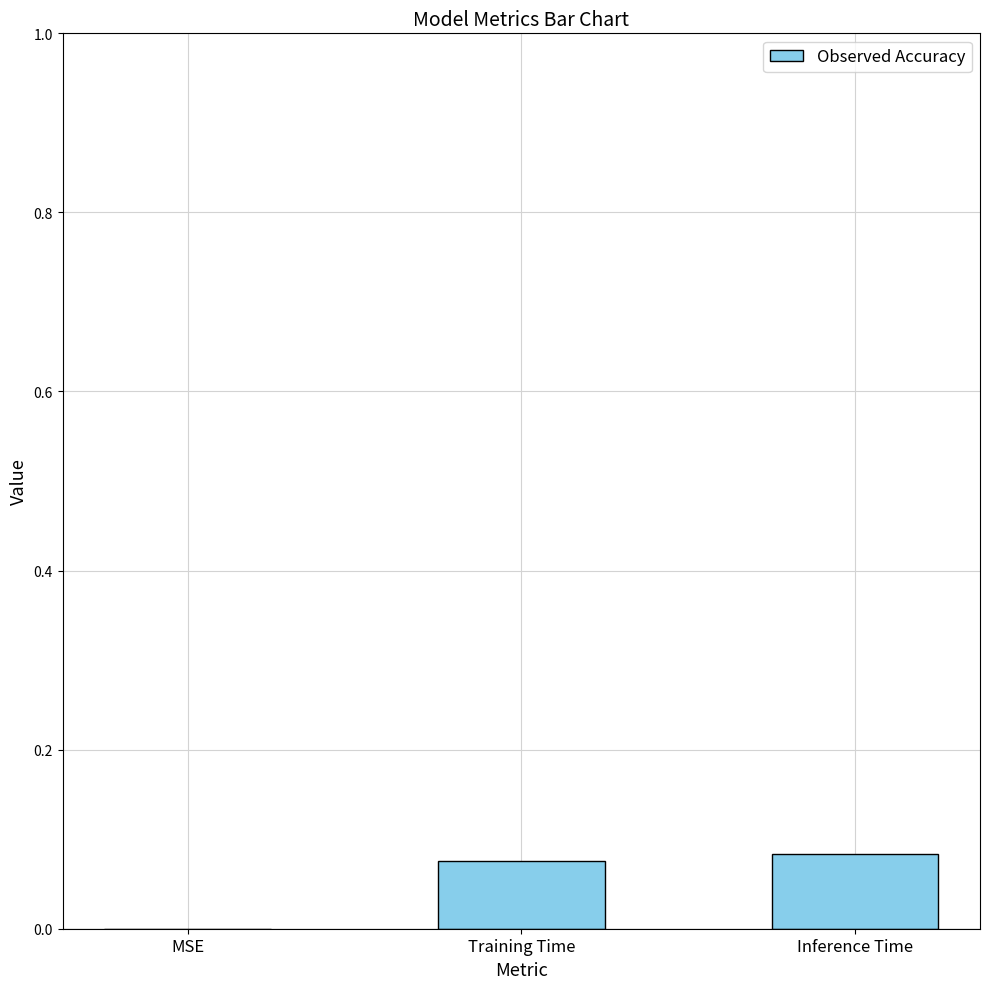

Which has a higher value, MSE or Training Time?

Training Time